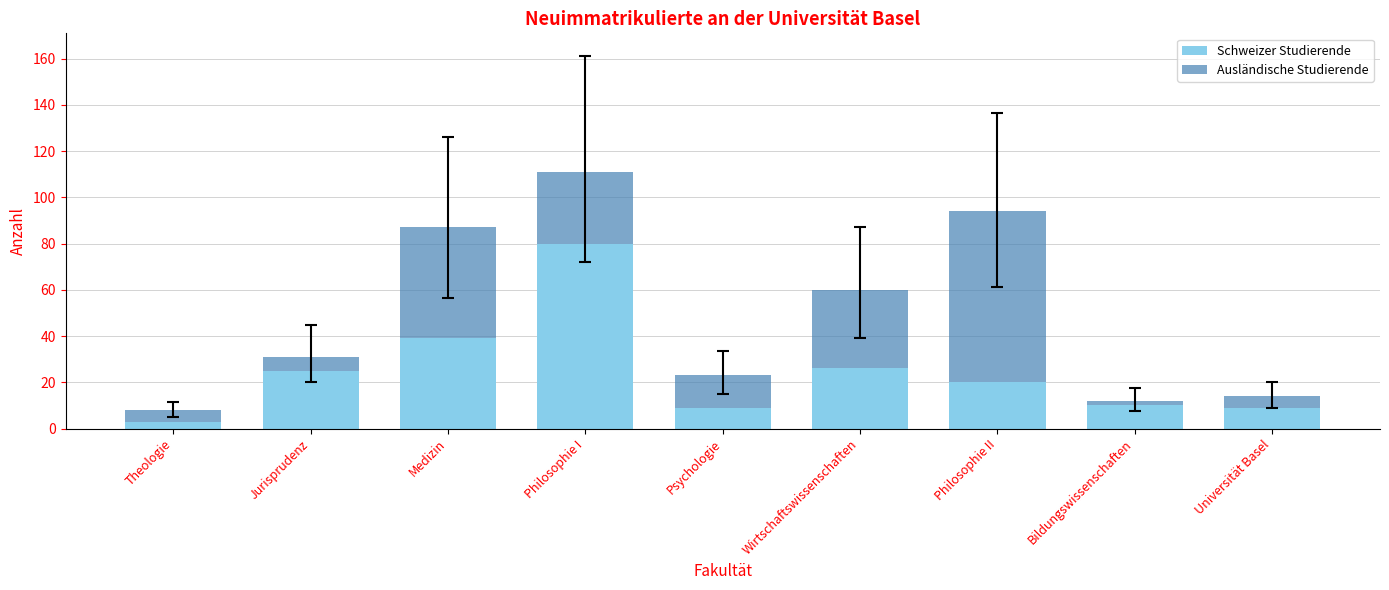

Does the chart contain stacked bars?

Yes